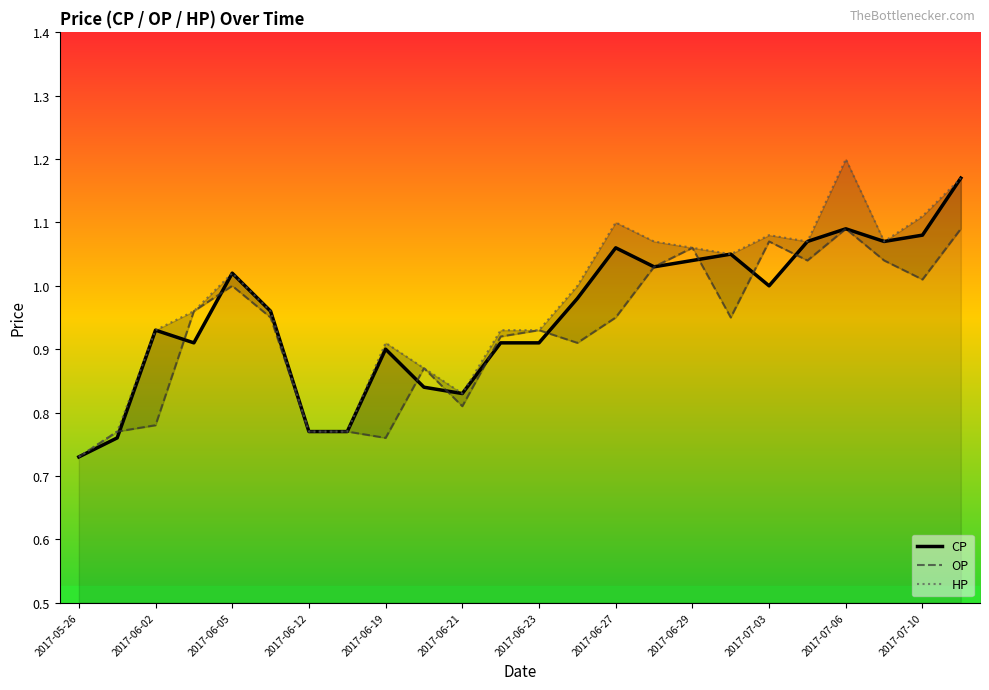

What is the greatest value displayed?

1.2